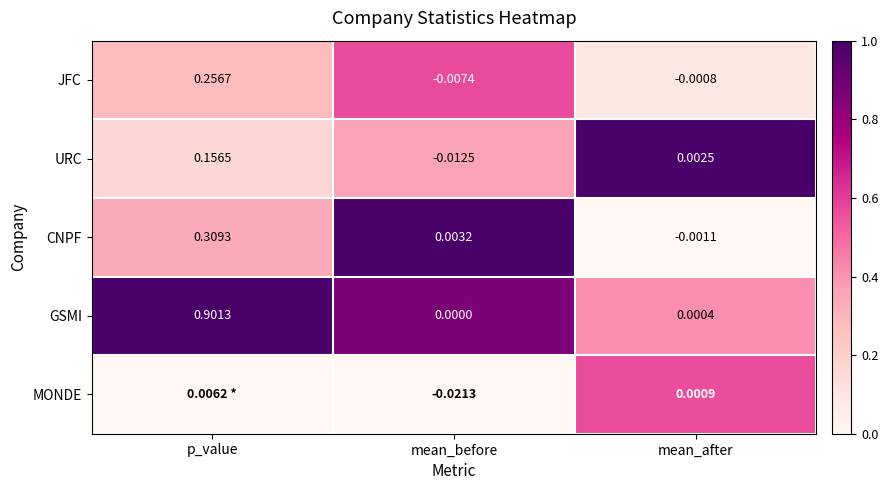

Between mean_before and mean_after, which series saw the biggest shift?

MONDE